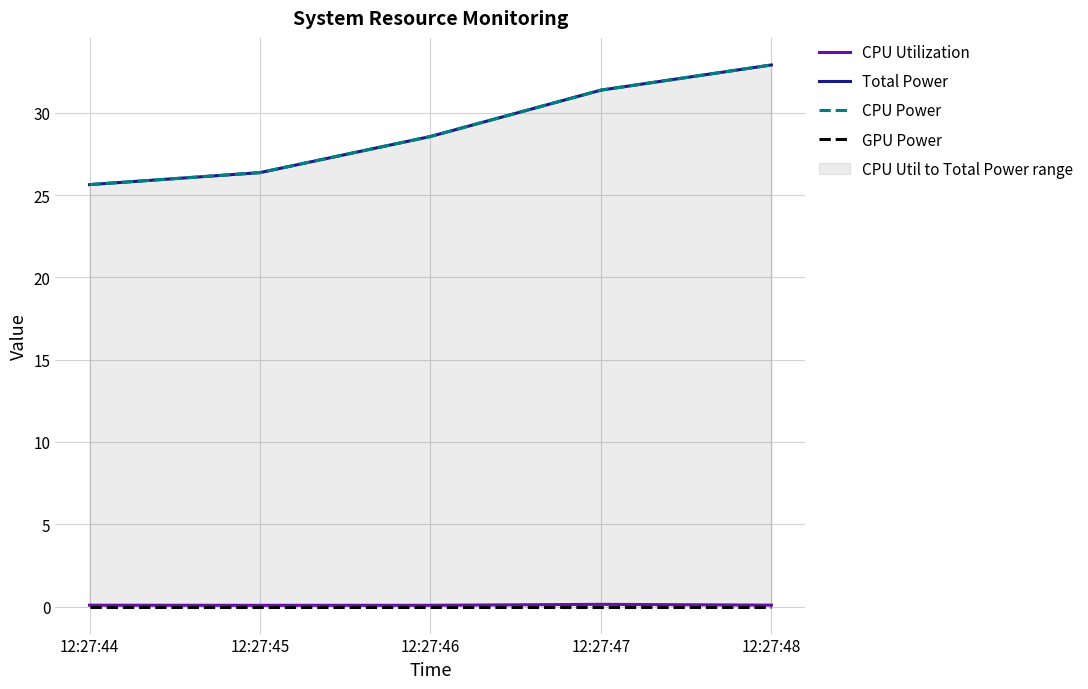

True or false: CPU Power and CPU Utilization intersect in this chart.

False